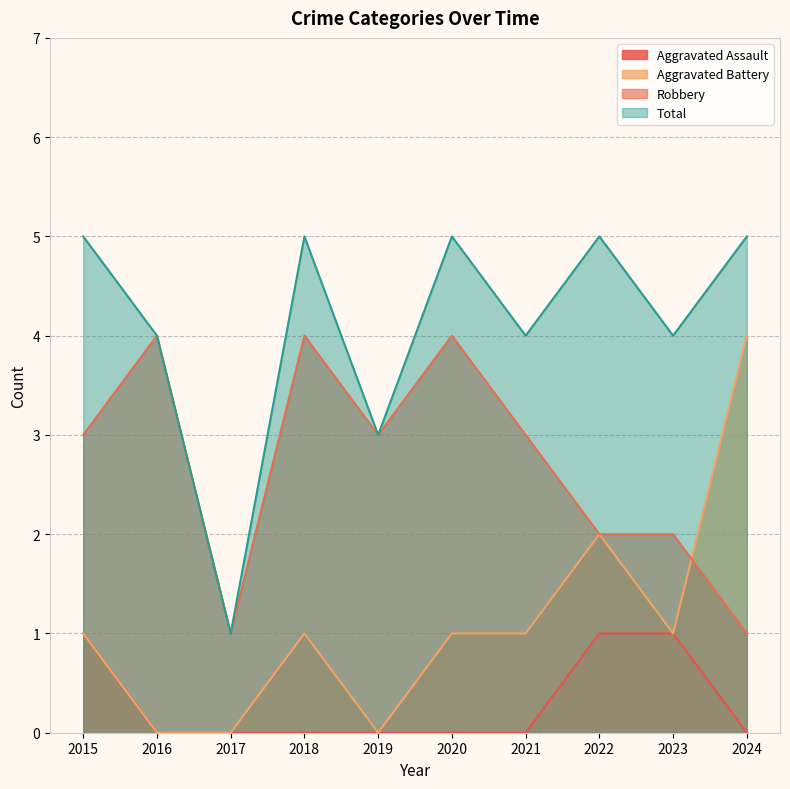

Reading right to left, list all the values displayed in this chart.

Aggravated Assault: 0	1	1	0	0	0	0	0	0	1
Aggravated Battery: 4	1	2	1	1	0	1	0	0	1
Robbery: 1	2	2	3	4	3	4	1	4	3
Total: 5	4	5	4	5	3	5	1	4	5